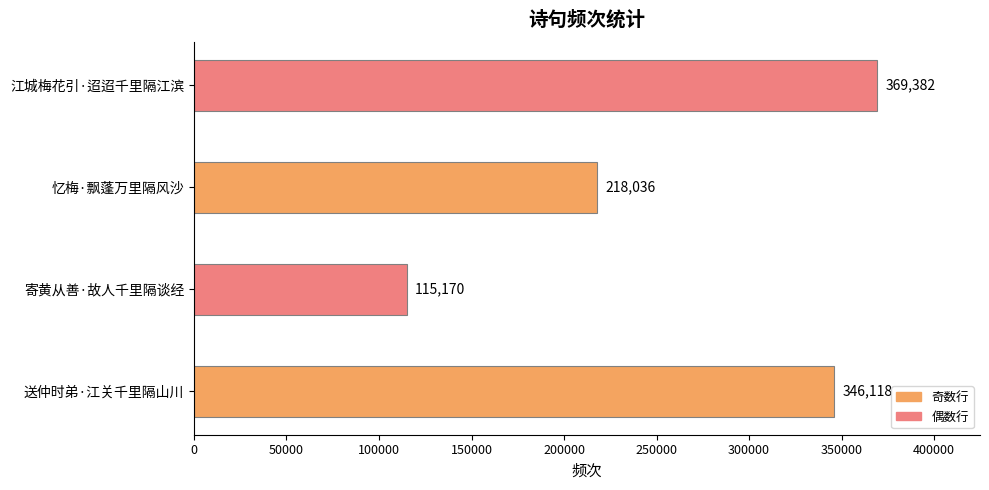

Count the number of categories in the chart.

4